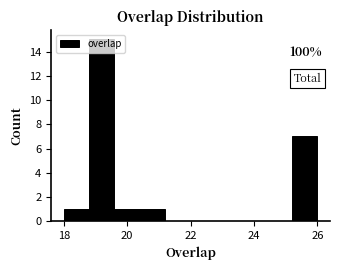

Which range on the x-axis has the tallest bar?

18.8 to 19.6